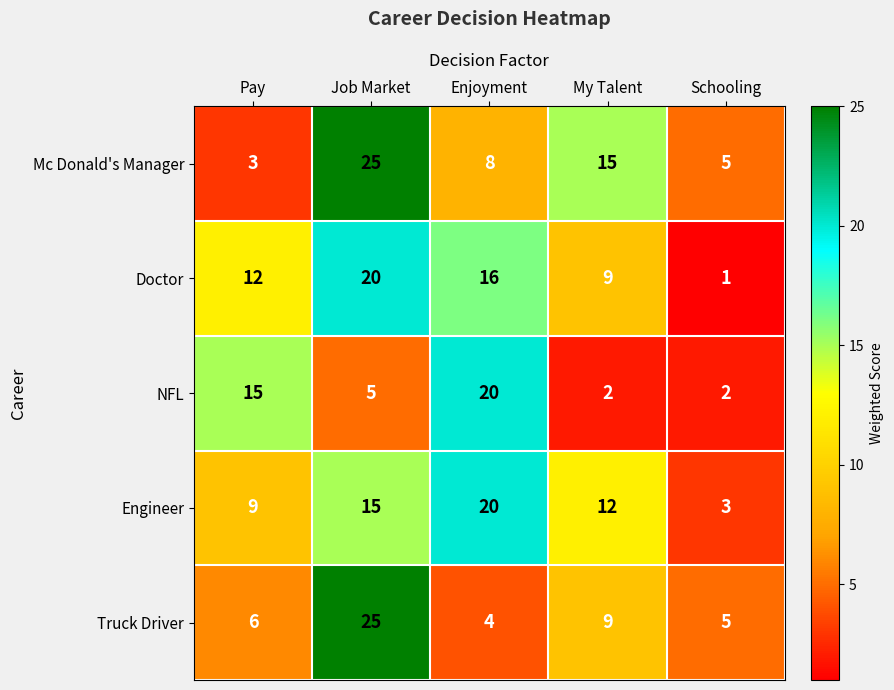

How many series are shown in this chart?

5